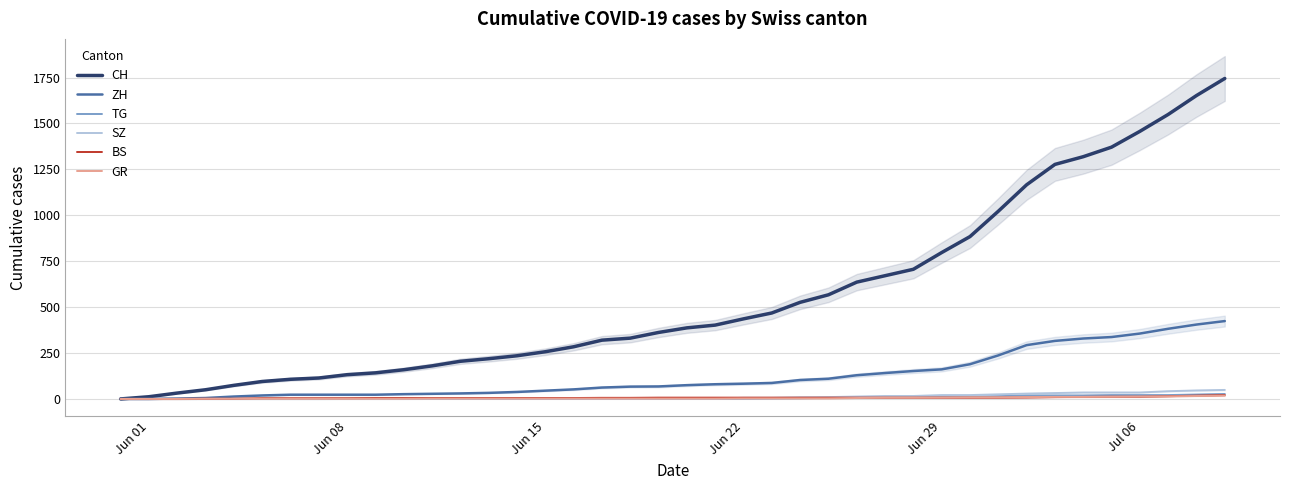

Reading left to right, extract all data points from this chart.

CH: 0	12	32	50	74	95	107	114	132	142	159	180	205	219	235	257	284	320	331	362	387	402	436	468	526	567	636	671	706	797	884	1022	1166	1277	1319	1371	1457	1549	1652	1745
ZH: 0	0	2	5	13	19	23	23	23	23	26	28	30	33	38	45	52	62	67	68	75	80	83	87	103	110	129	141	152	161	189	237	293	316	329	337	356	382	405	424
TG: 0	0	0	0	0	0	0	0	1	1	1	1	1	1	1	1	1	2	2	2	2	2	2	3	4	6	8	10	10	11	12	15	19	19	19	21	21	21	24	27
SZ: 0	0	0	0	0	0	0	0	0	0	0	1	1	1	1	1	1	1	1	2	2	2	6	6	9	10	13	16	16	21	21	25	29	32	35	35	35	42	46	49
BS: 0	0	0	1	1	4	4	4	4	5	5	5	5	5	5	5	5	6	6	7	7	7	7	7	7	7	7	7	7	7	7	7	8	10	11	12	12	15	18	21
GR: 0	0	0	1	1	1	1	1	1	1	1	2	2	2	2	2	2	2	2	2	2	2	3	3	3	3	5	7	7	8	9	9	10	11	11	12	13	14	16	18